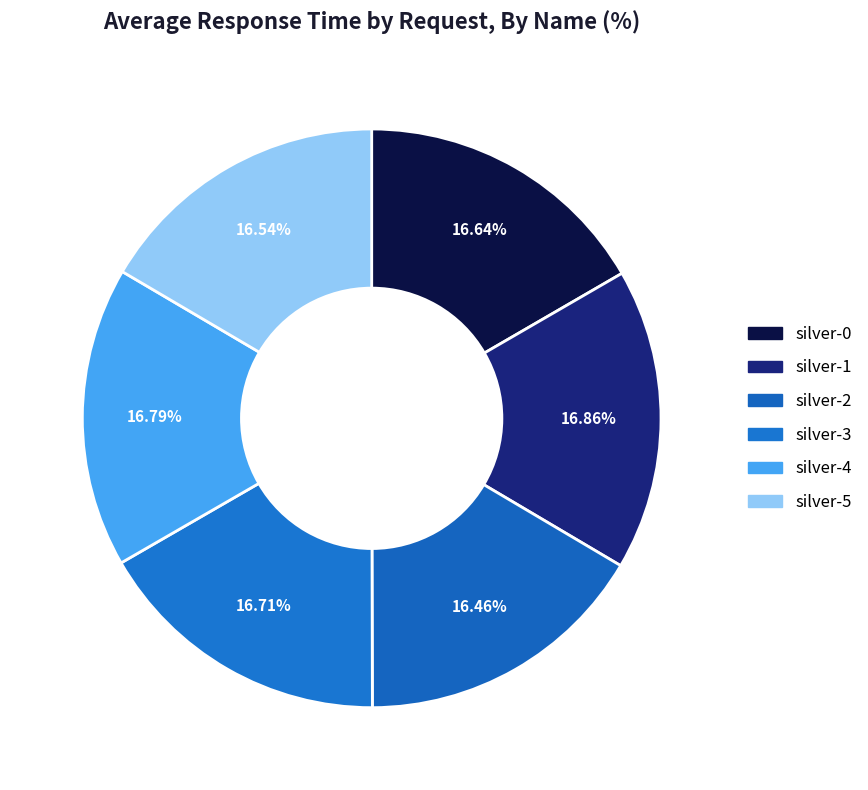

Does any single category account for the majority?

No